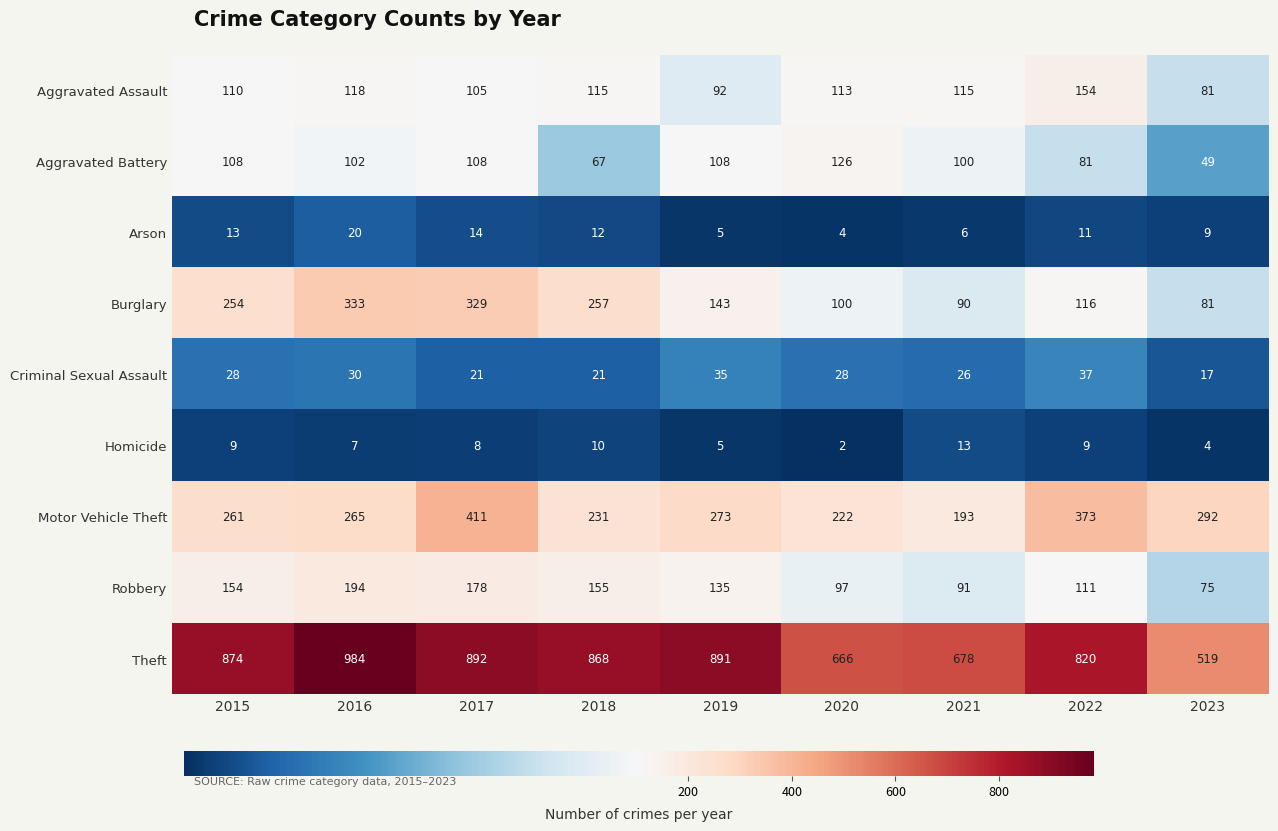

Which series changed the most between 2018 and 2019?

Burglary